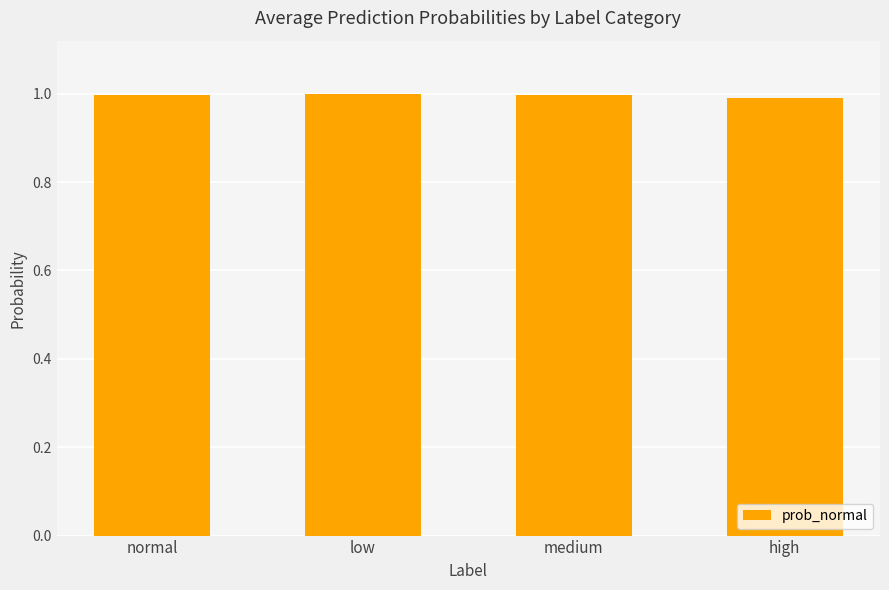

What position from the left is medium?

3